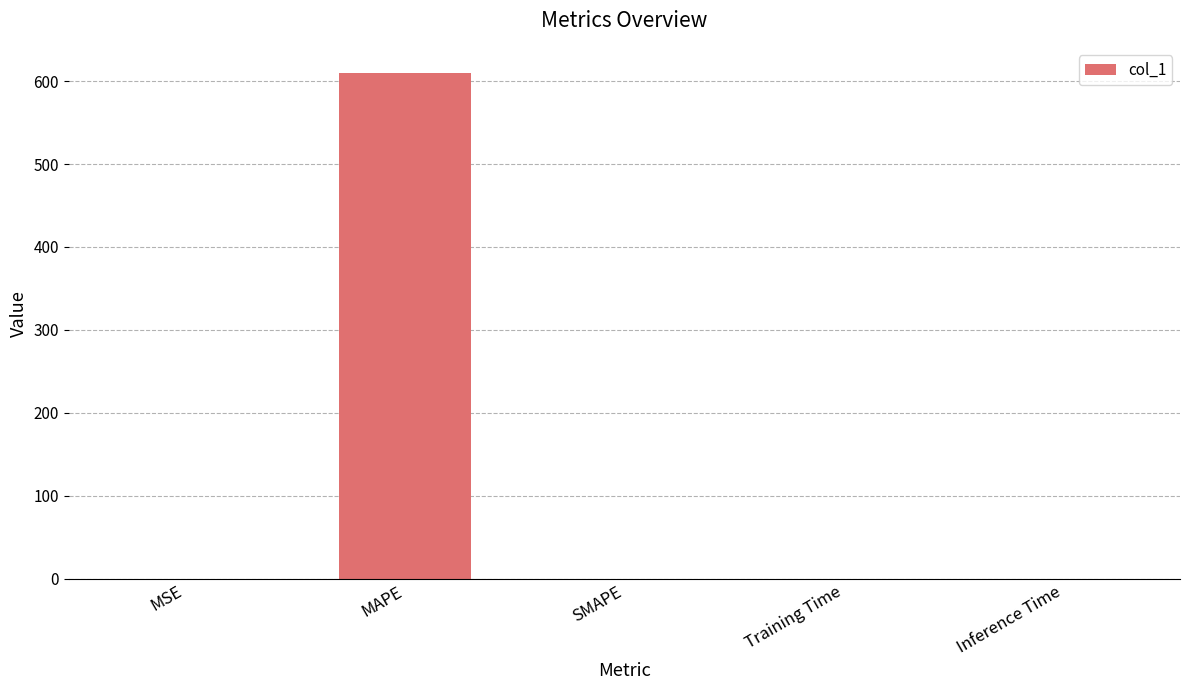

What is the sum of all values?

609.7